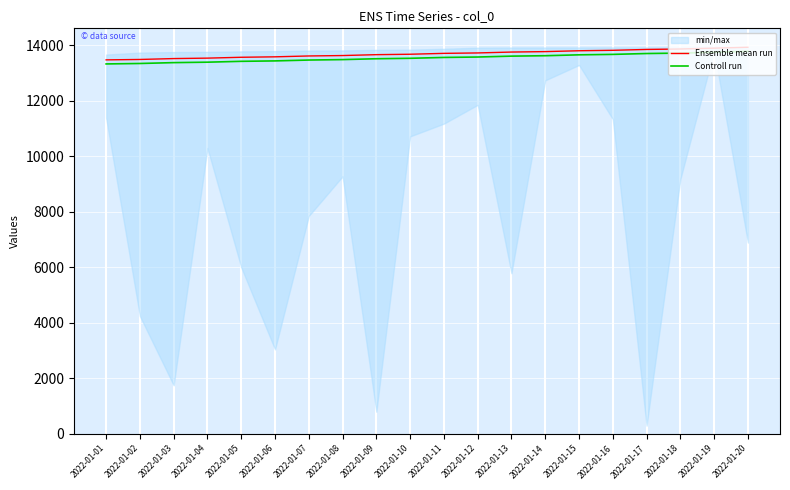

What is the difference between the second highest and minimum values in the Ensemble mean run series?

423